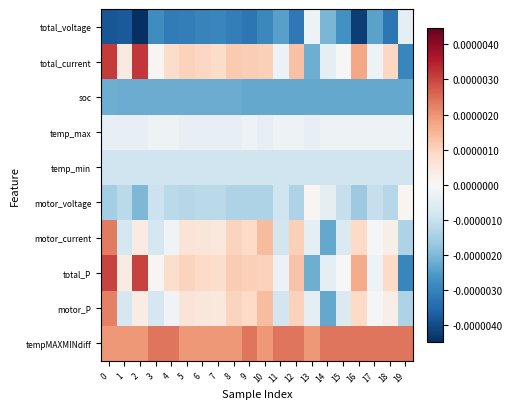

At how many categories does at least one series exceed 0?

20